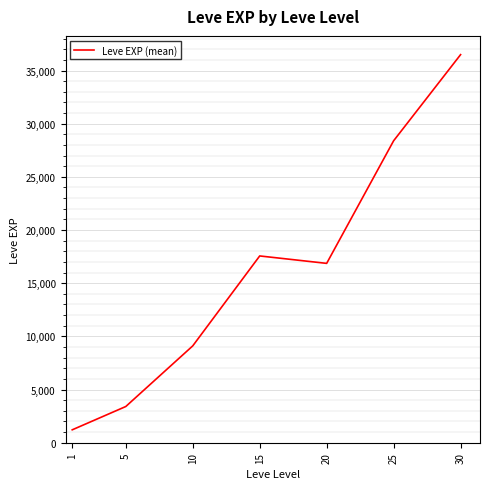

List the labels in order of value, largest first.

30, 25, 15, 20, 10, 5, 1